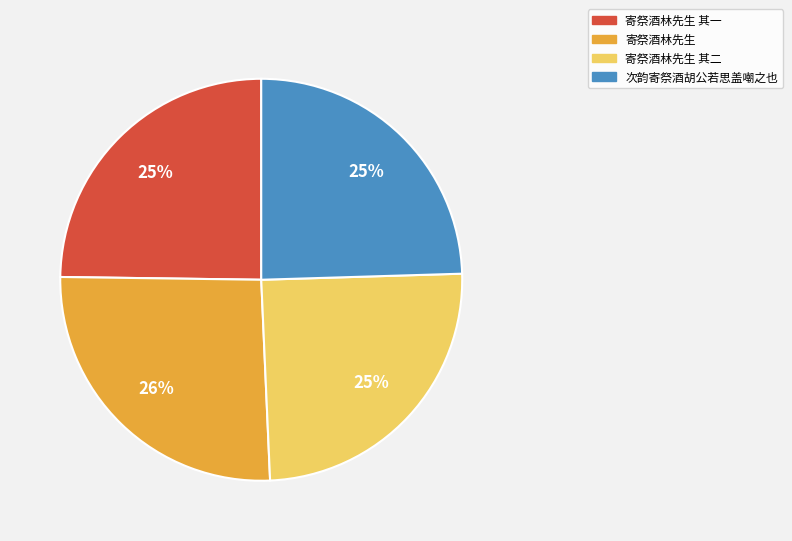

Does any single category account for the majority?

No